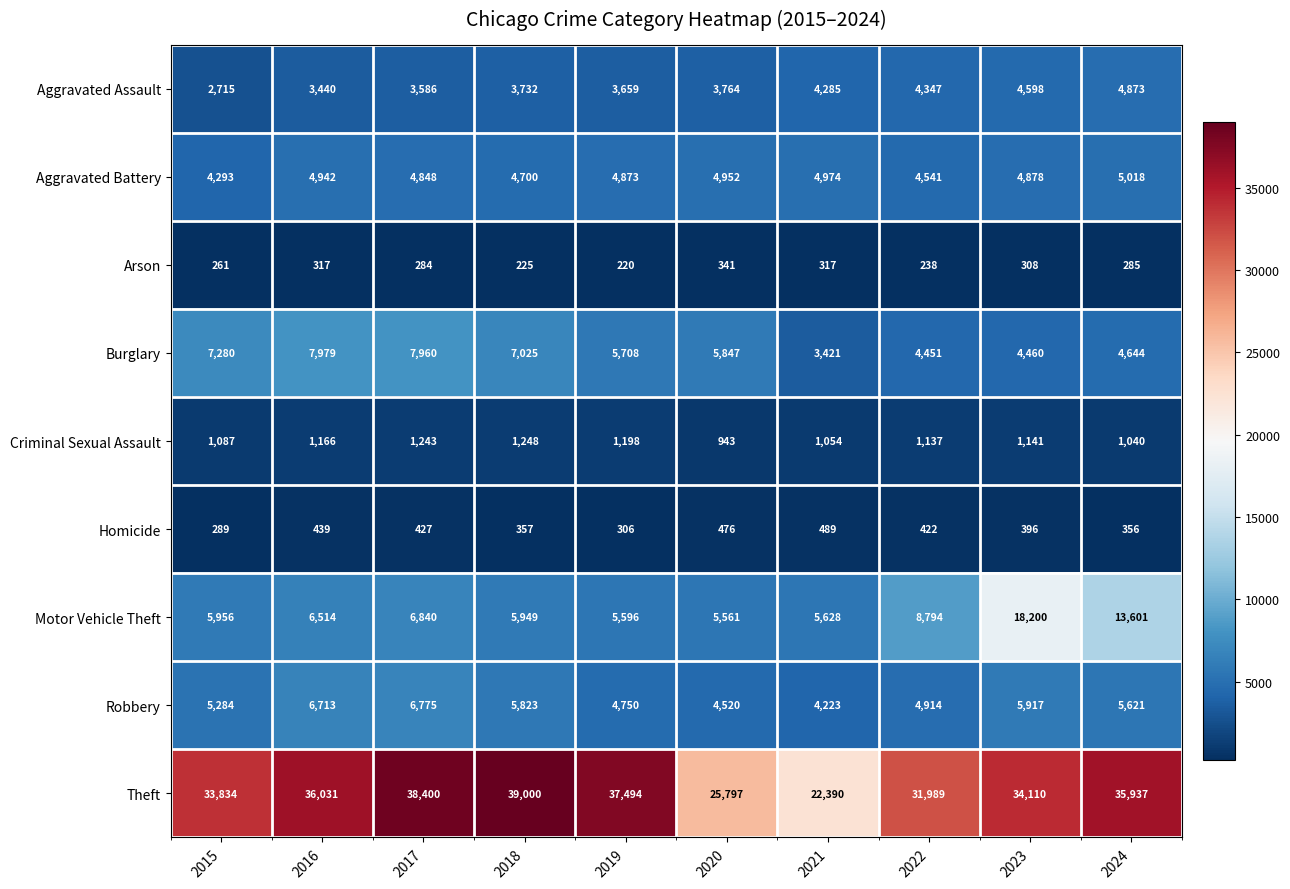

List the series in order of their peak value, highest first.

Theft, Motor Vehicle Theft, Burglary, Robbery, Aggravated Battery, Aggravated Assault, Criminal Sexual Assault, Homicide, Arson